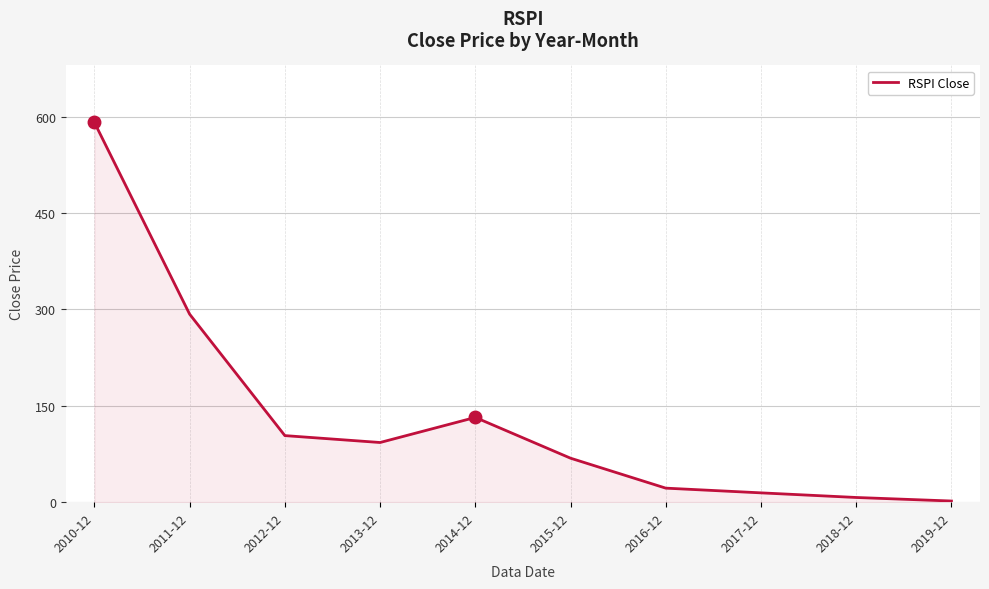

How many lines are shown in the chart?

1